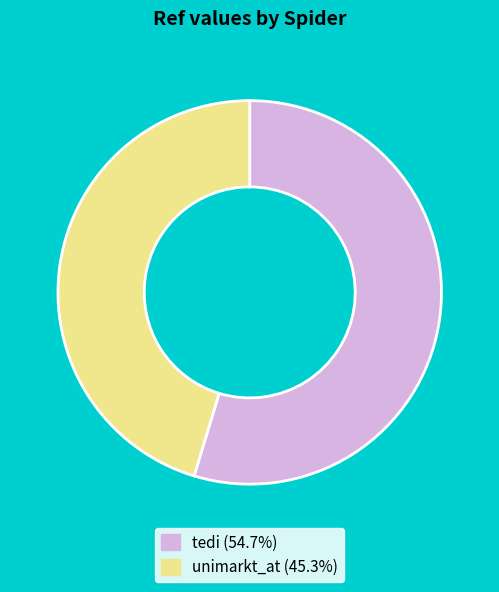

Which has a higher value, tedi or unimarkt_at?

tedi